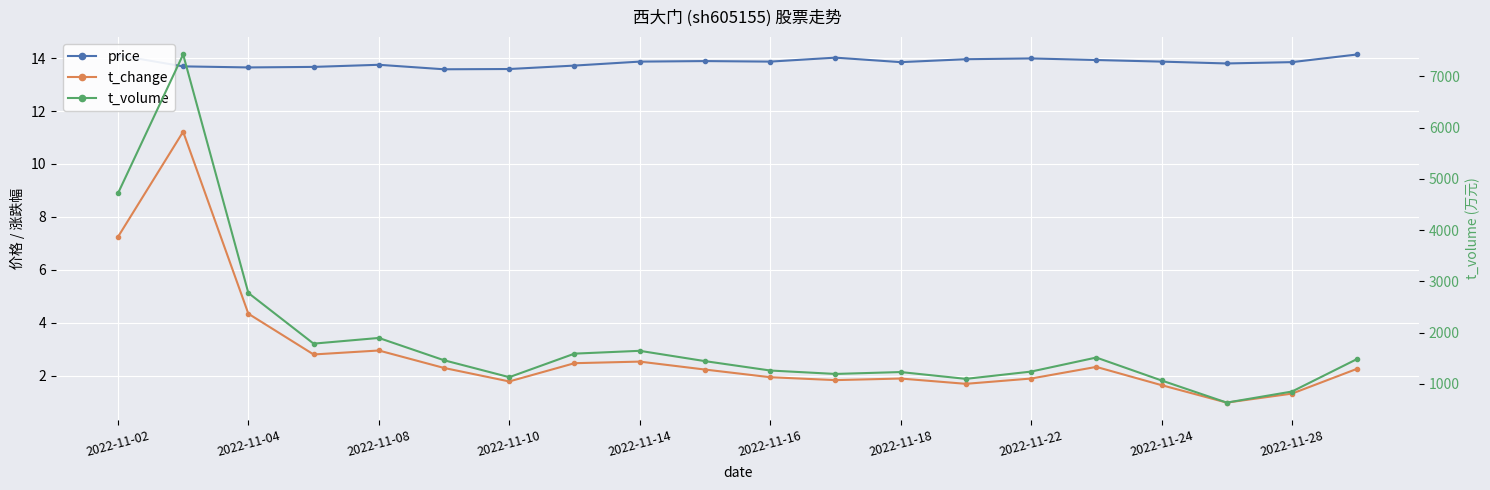

Does the chart display data point markers on the line(s)?

Yes